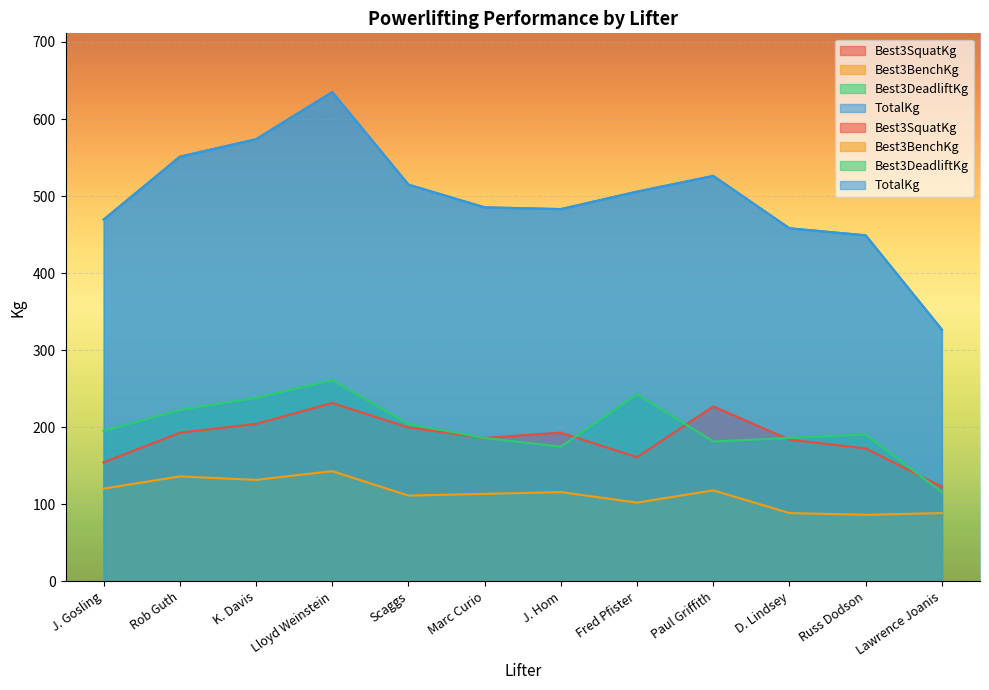

The value of TotalKg at Marc Curio is 792.9. True or false?

False